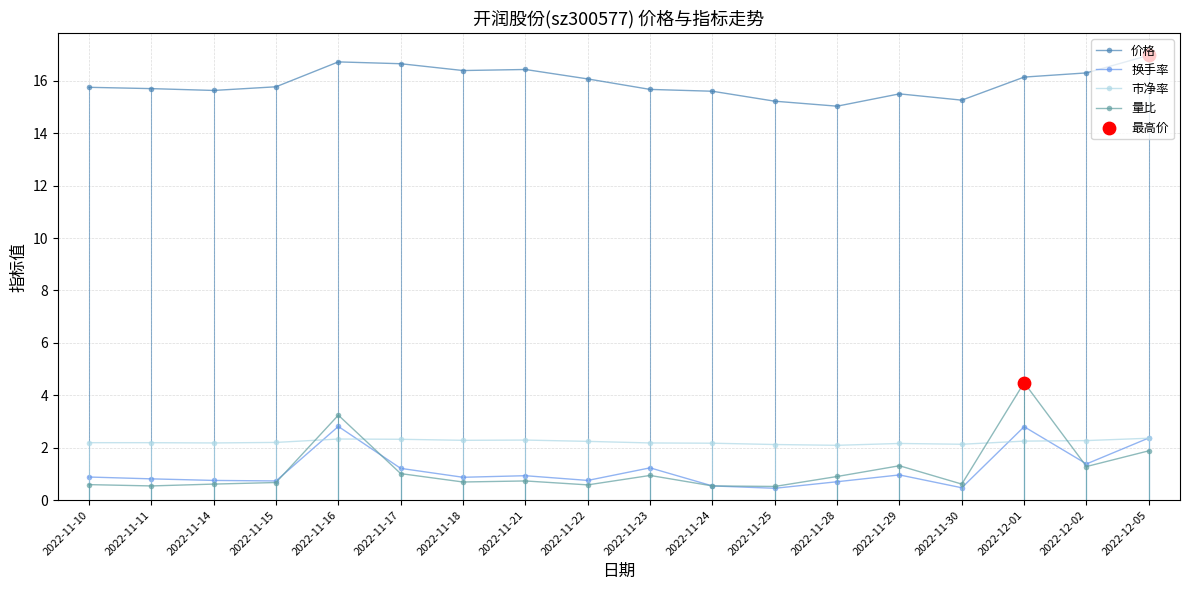

At how many categories does at least one series exceed 8?

18